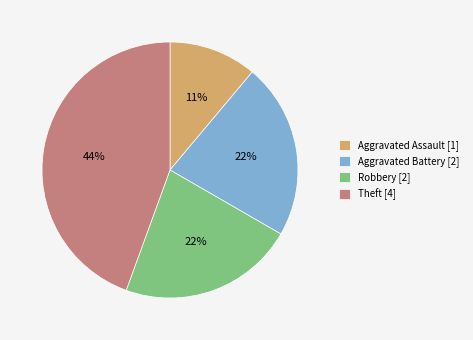

How many slices are in this pie chart?

4